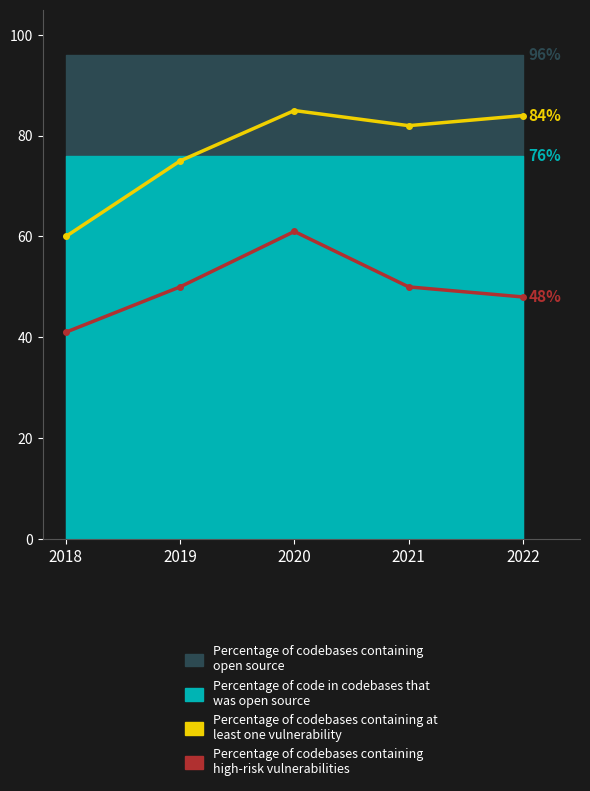

At which category is the sum across all series the highest?

2020